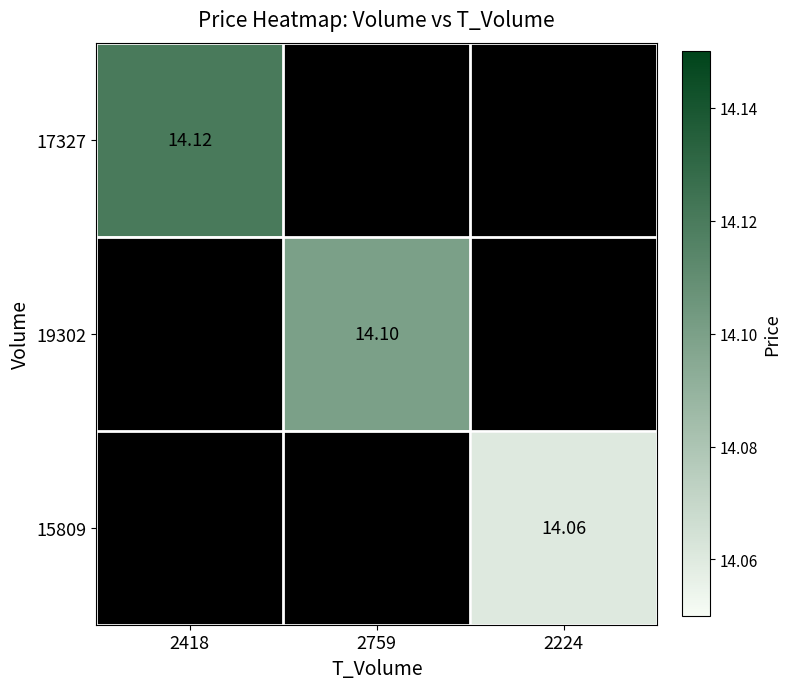

The value of 15809 at 2759 is -999.0. True or false?

True